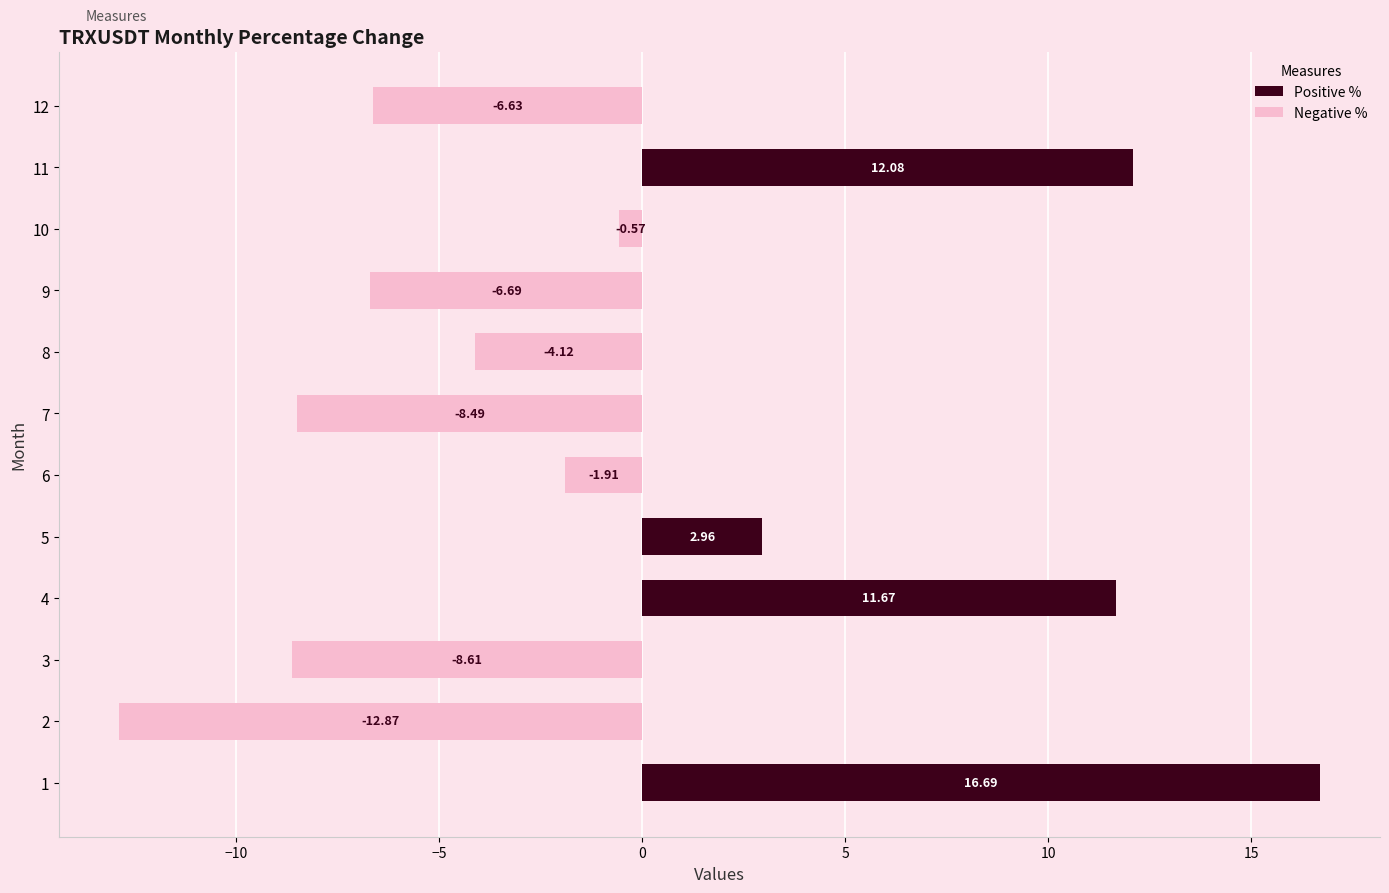

Rank the categories by value from highest to lowest.

1, 11, 4, 5, 10, 6, 8, 12, 9, 7, 3, 2